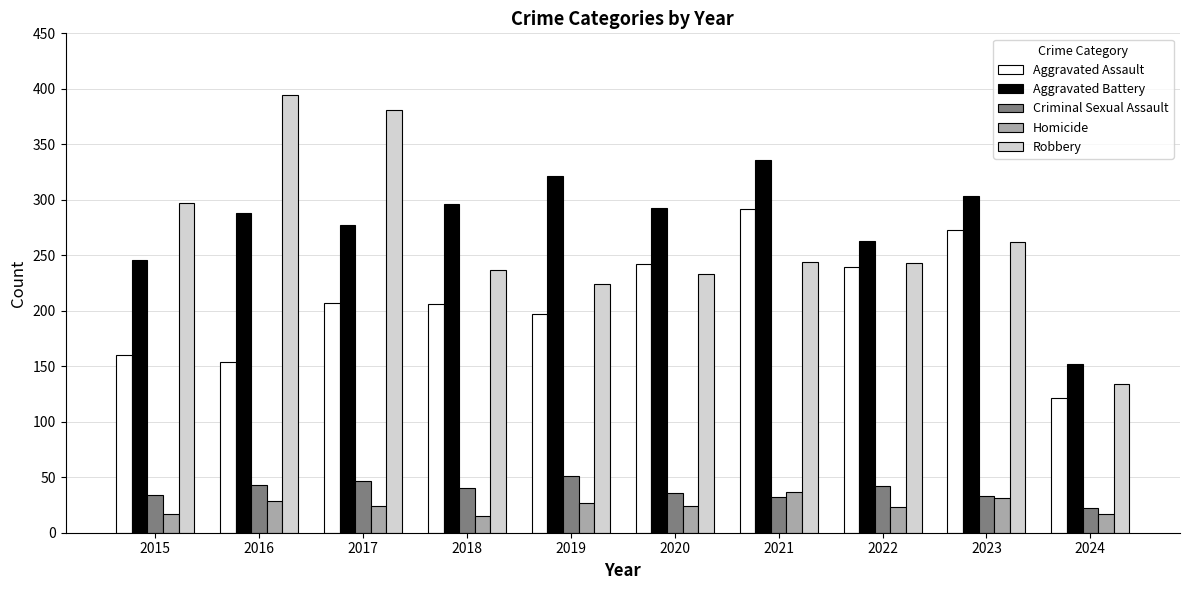

What is the sum of the Homicide values at 2016 and 2023?

60